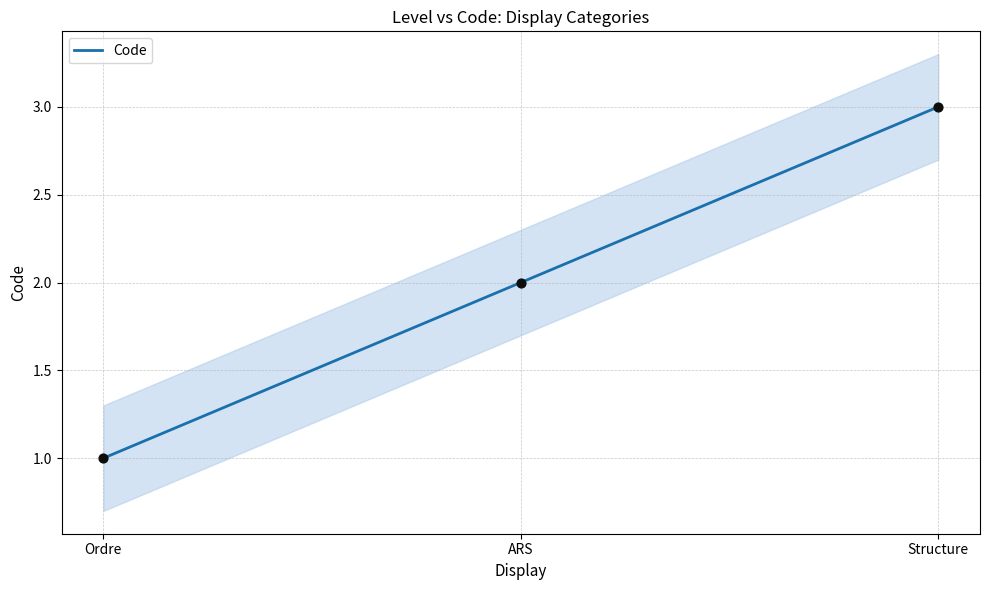

What is the ratio of the value at Ordre to the value at ARS?

0.5